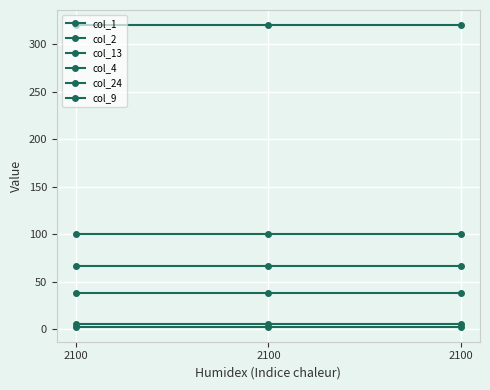

What is the average value of the col_1 series?

3